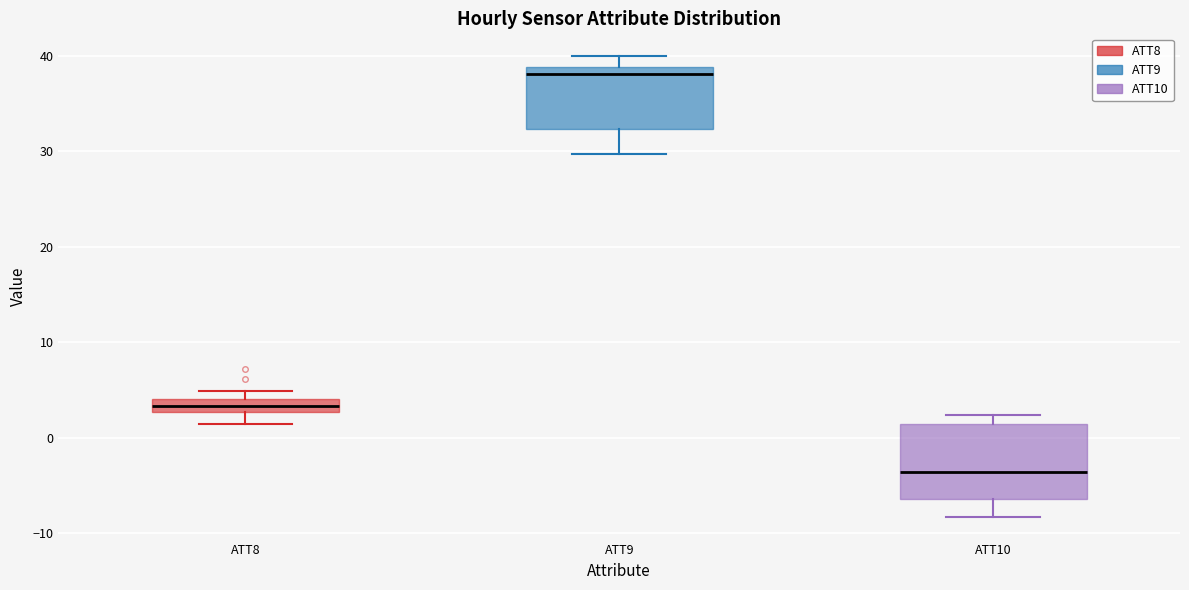

Where is the upper edge of the box for ATT10 on the y-axis? The values are not printed on the chart, so give them approximately, as read against the axis.

1